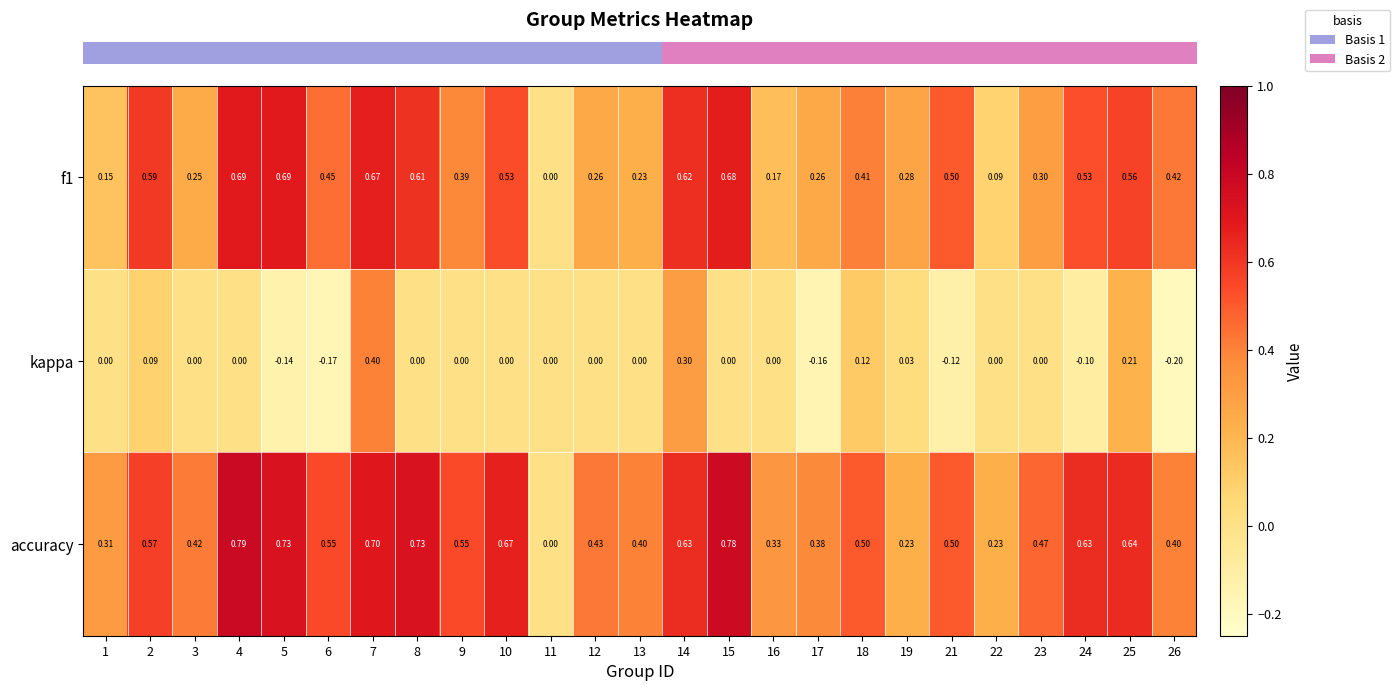

Which series has the largest total across all categories?

accuracy